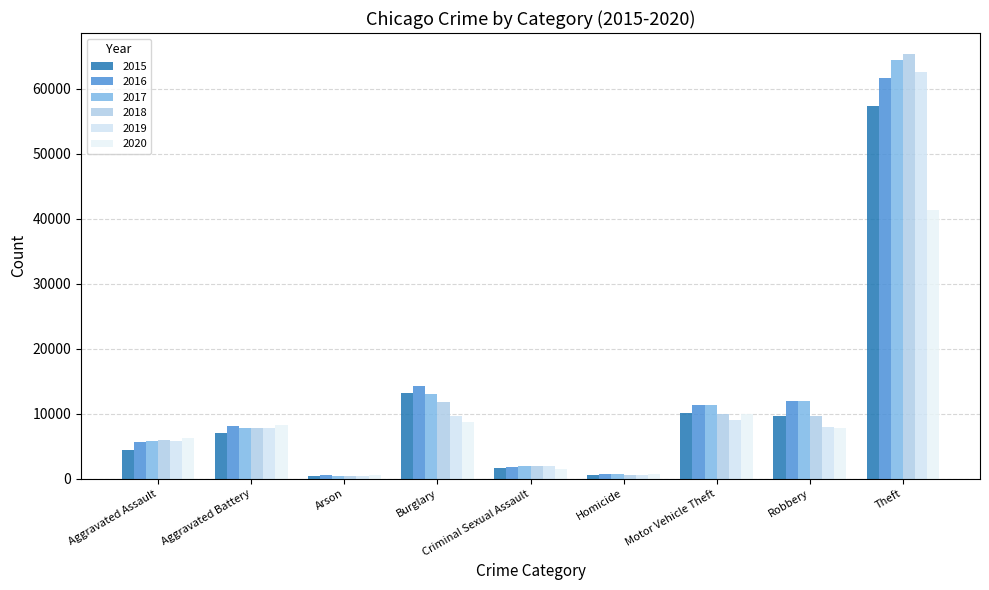

What is the sum of the 2015 values at Arson and Motor Vehicle Theft?

10516